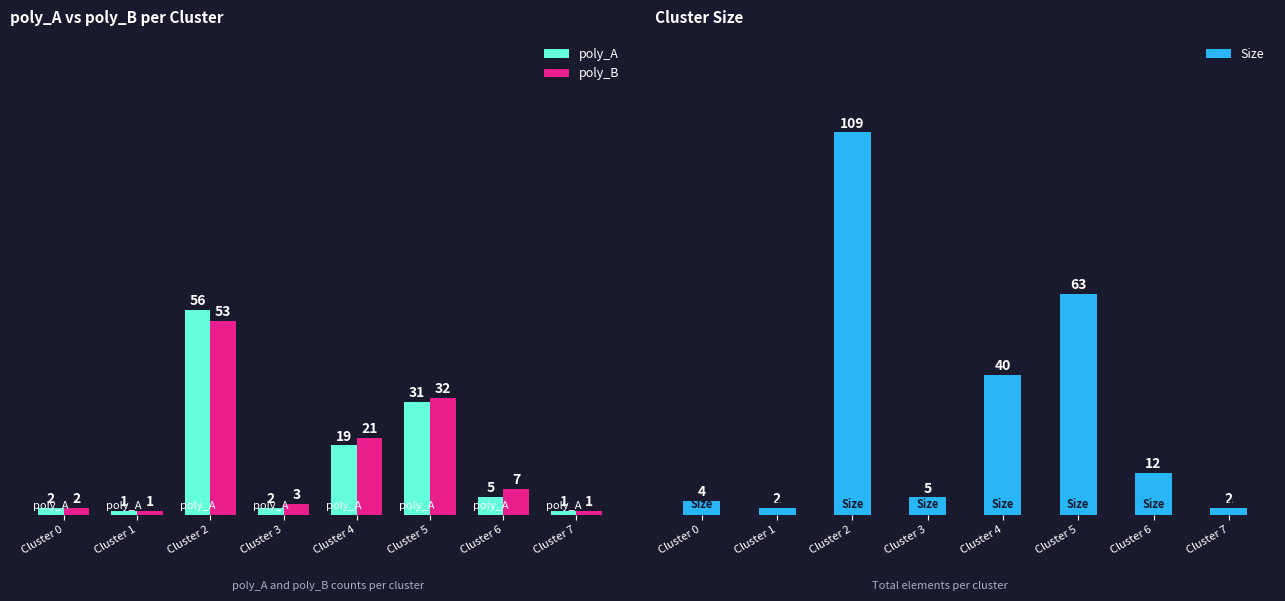

What is the value of the Size bar at the 5th from the left?

40